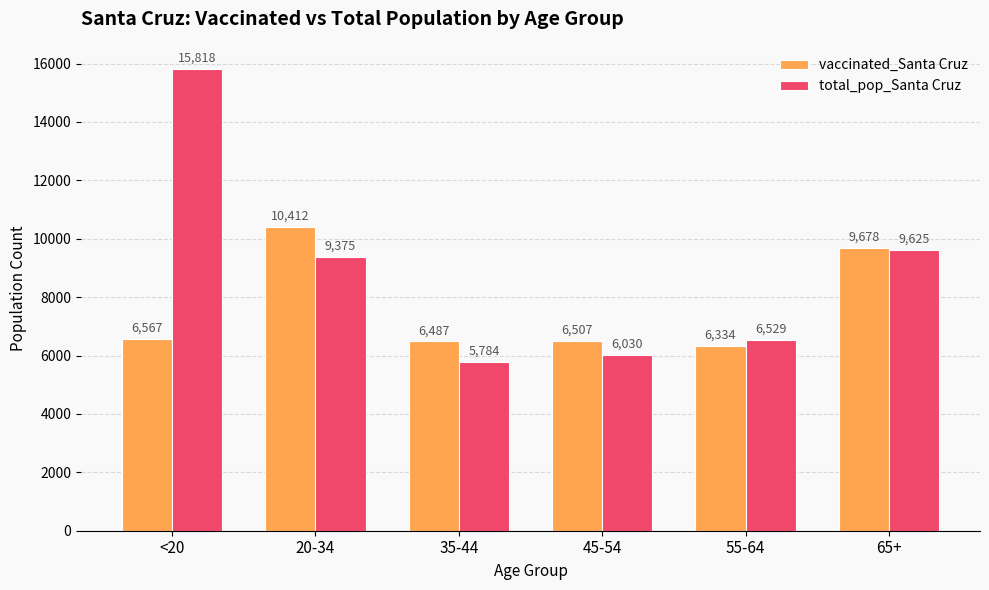

The vaccinated_Santa Cruz series shows 8848 at 55-64. True or false?

False